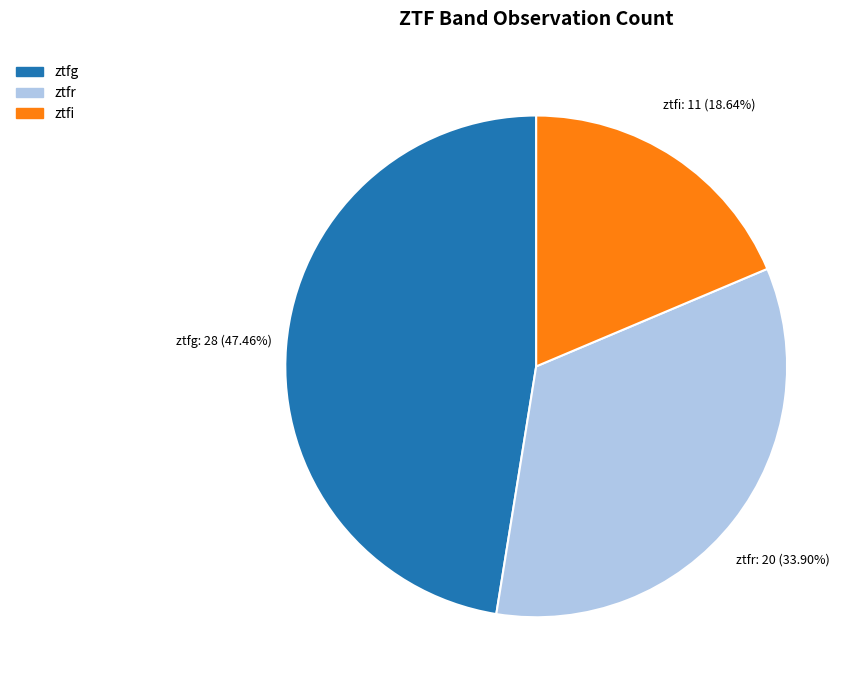

What is the smallest slice in the pie chart?

ztfi